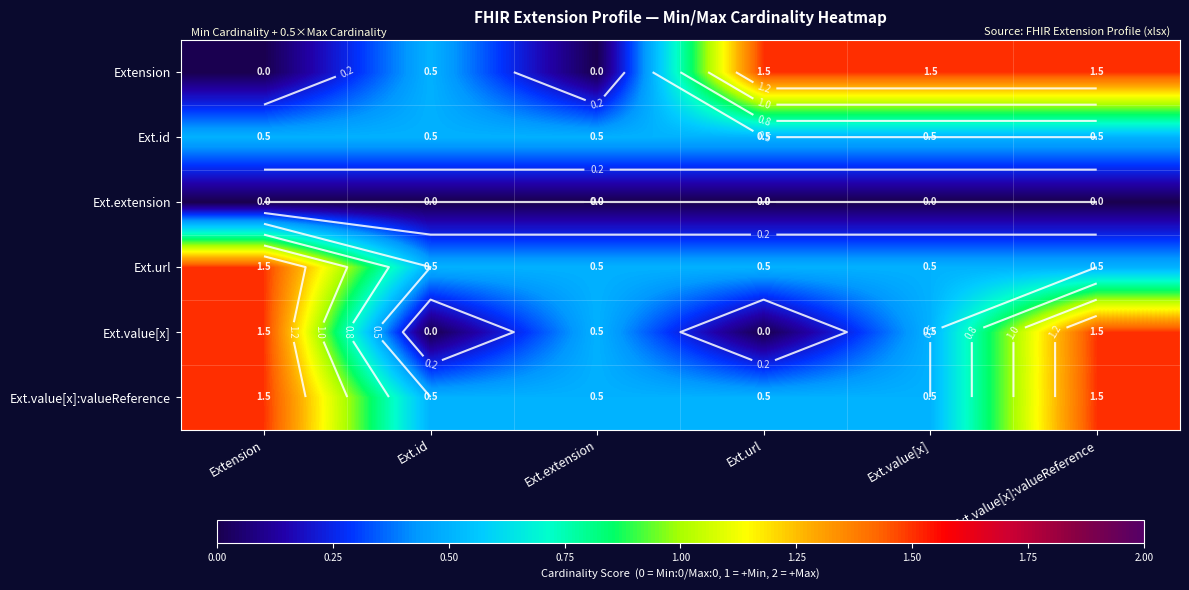

At Ext.value[x]:valueReference, list the series in order from smallest to largest.

Ext.extension, Ext.id, Ext.url, Extension, Ext.value[x], Ext.value[x]:valueReference